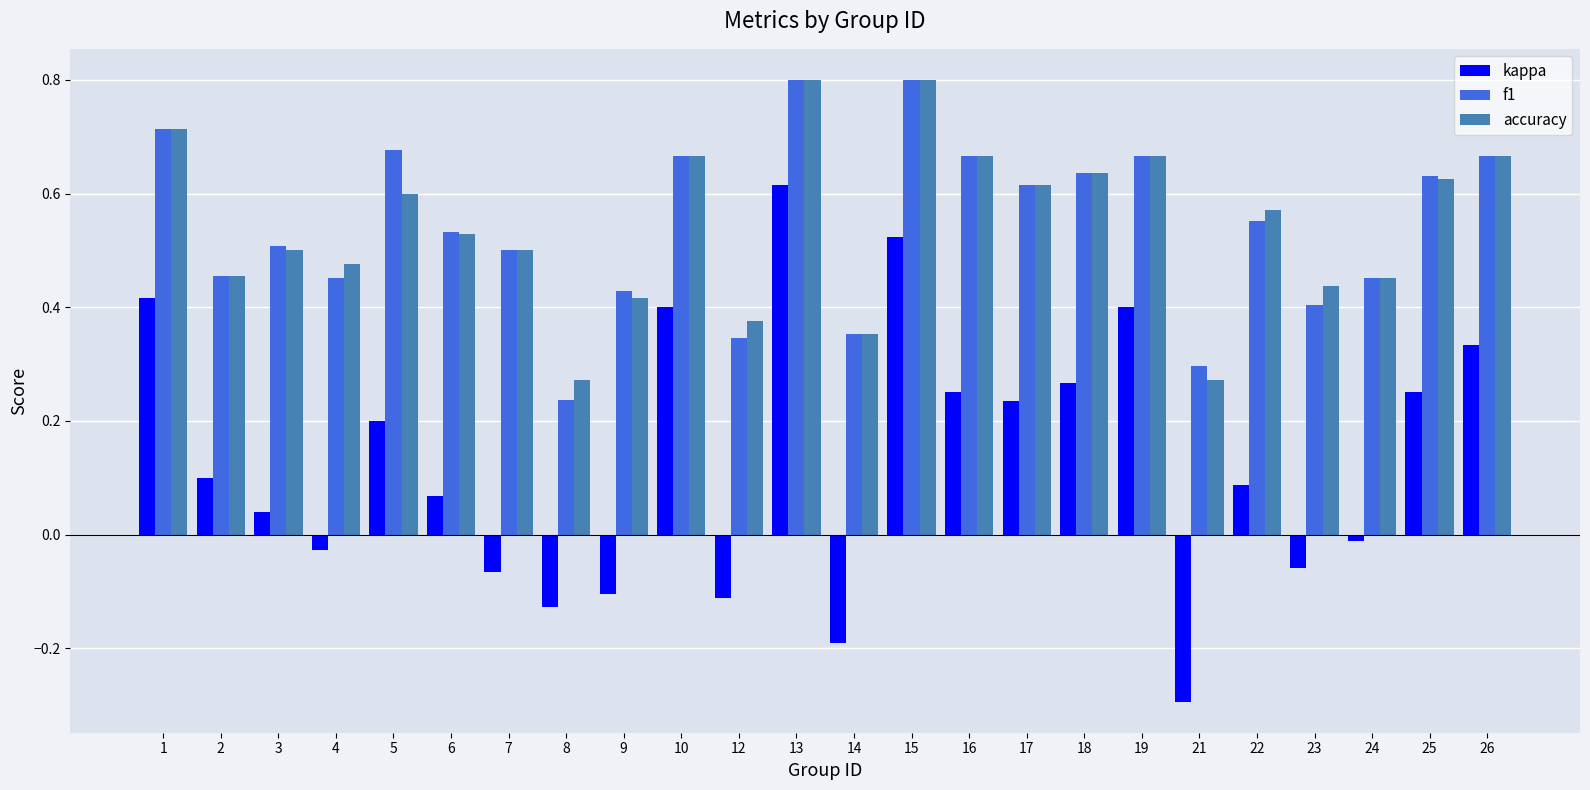

Is it true that f1 equals 0.9 at 18?

False